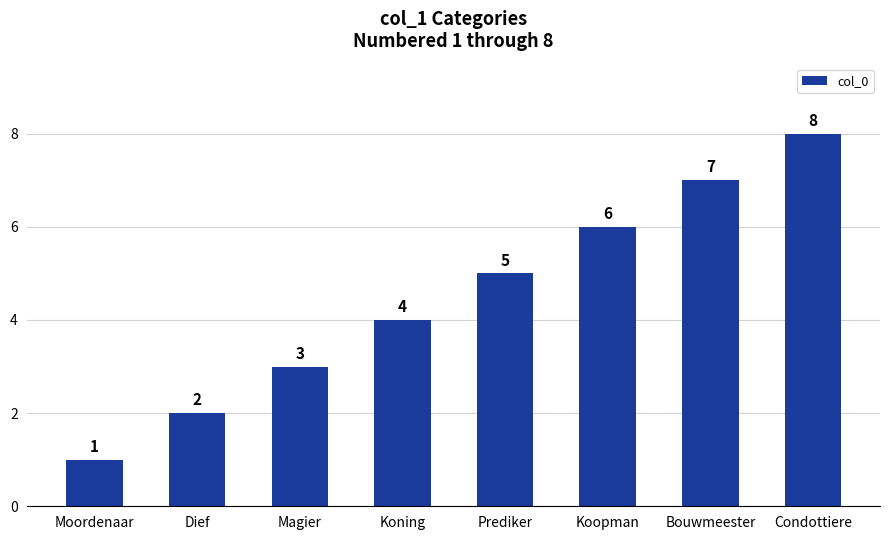

Between Koning and Bouwmeester, which is larger?

Bouwmeester